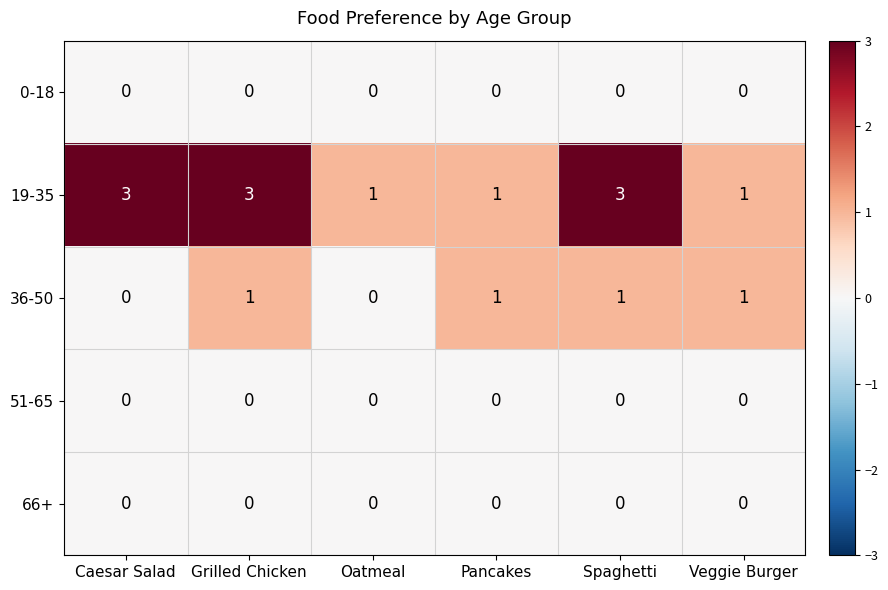

Count the 36-50 values in the range 0 to 1.

6